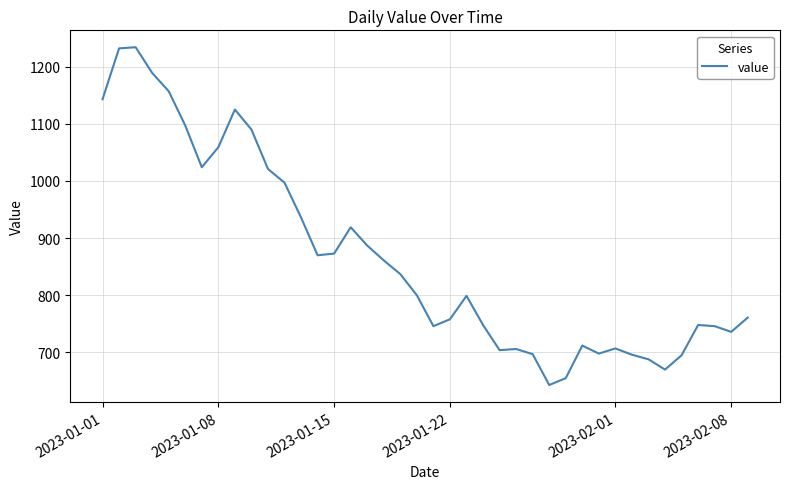

How many lines are shown in the chart?

1